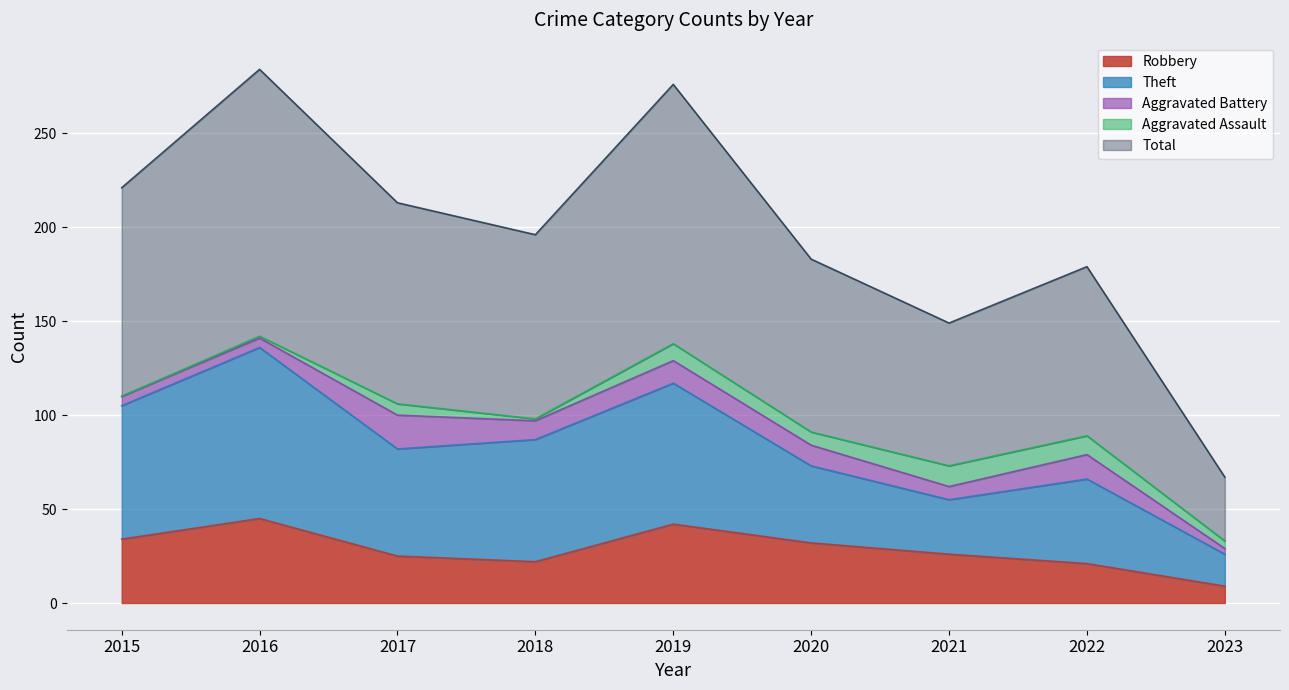

Which series has the largest total across all categories?

Total